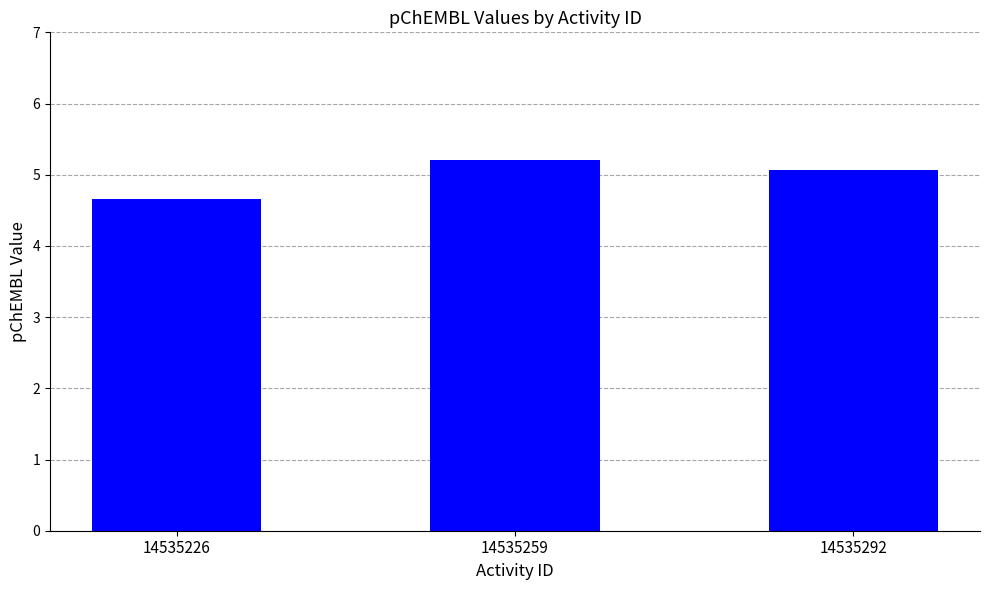

How many values are between 4 and 5?

1